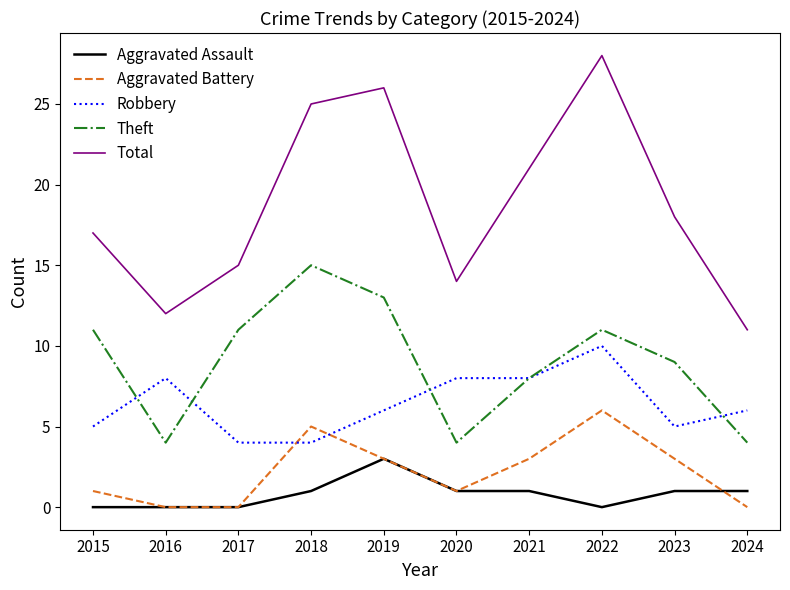

The value of Robbery at 2020 is 8. True or false?

True